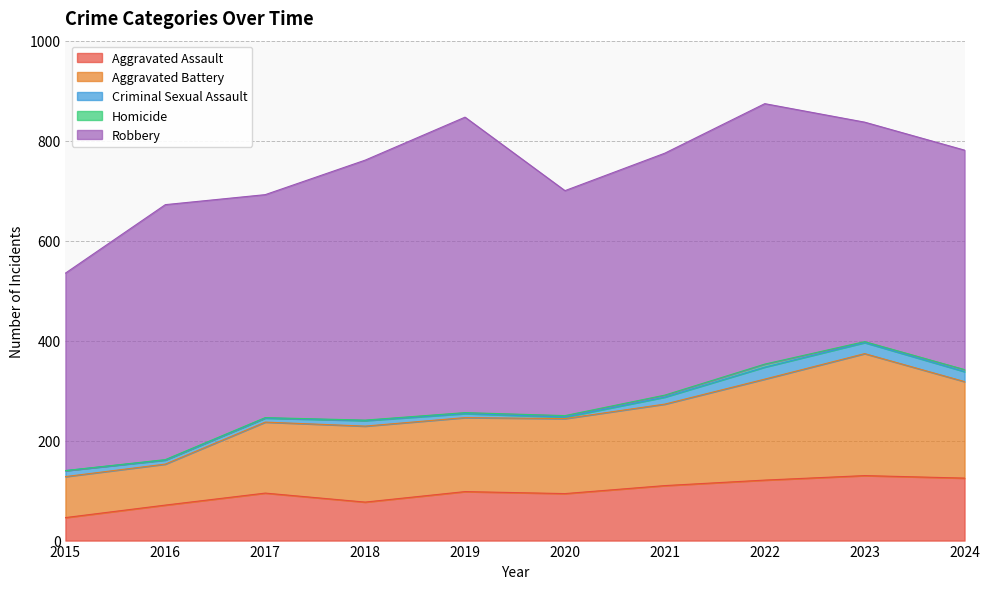

How many values in the Aggravated Battery series are below 152?

5